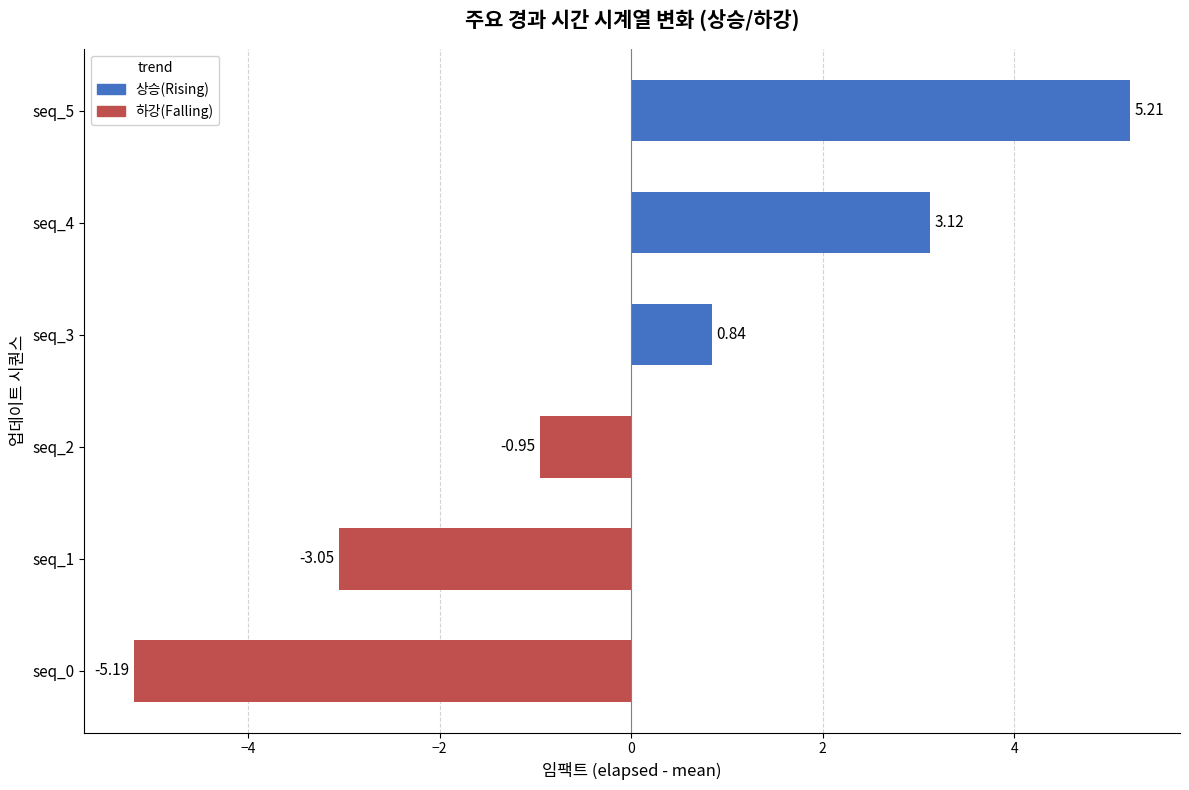

How many positive values are there?

3